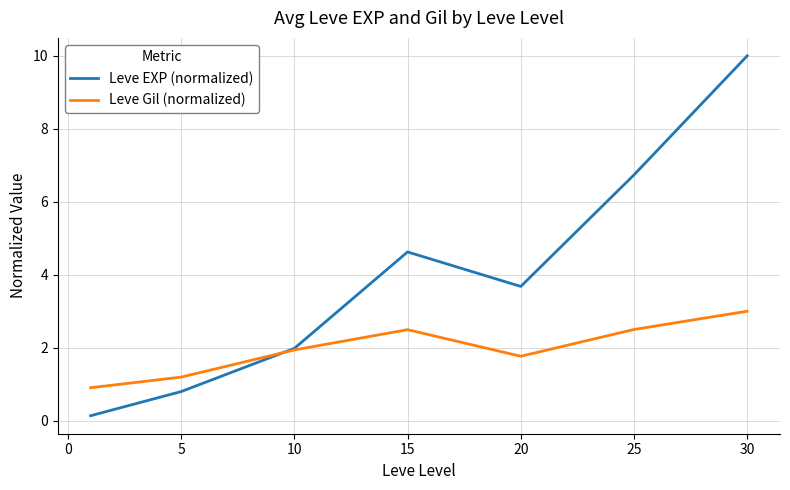

What are all the series names shown in the legend?

Leve EXP (normalized), Leve Gil (normalized)